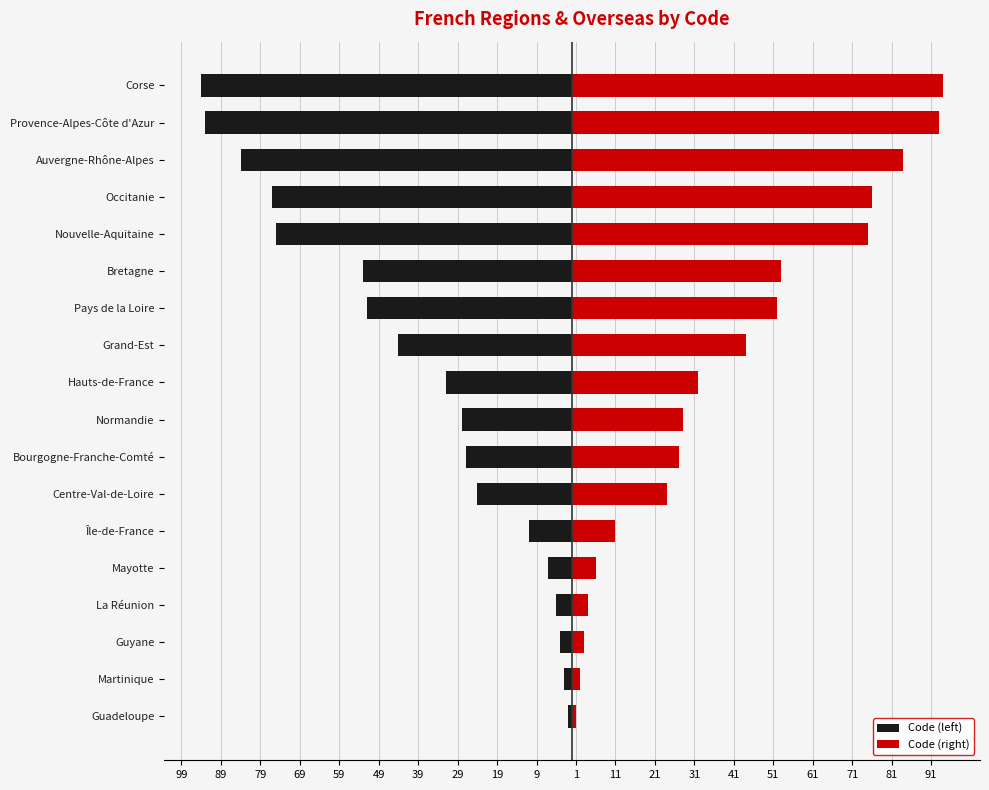

Which series has the largest total across all categories?

Code (right)